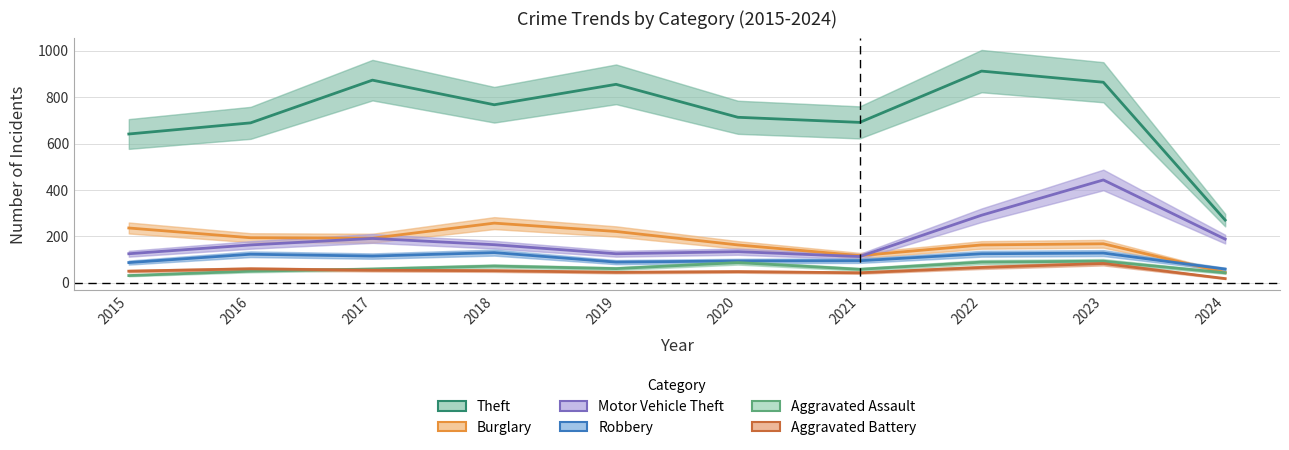

Which category has the highest value in the Theft series?

2022